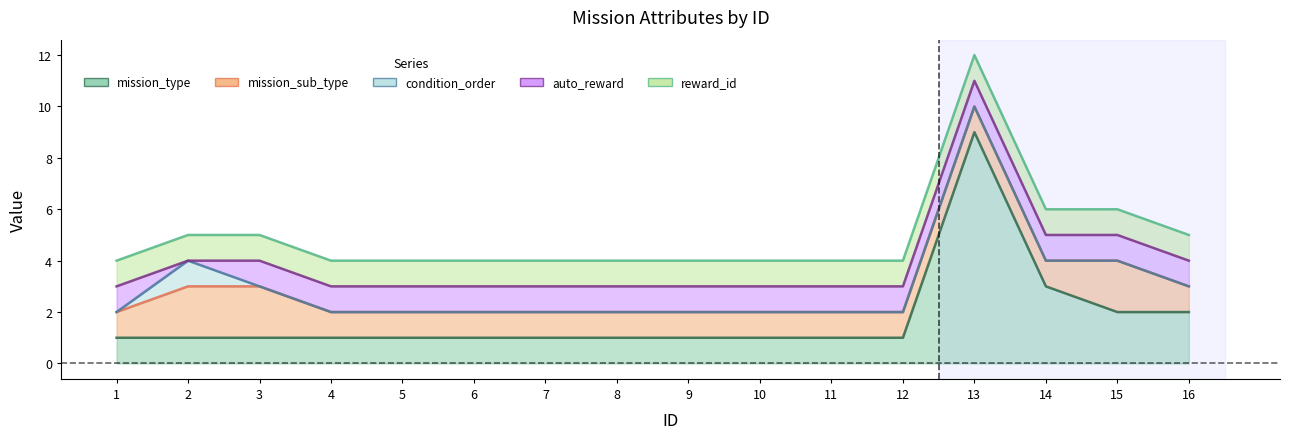

What is the spread (max minus min) of values at 13?

9